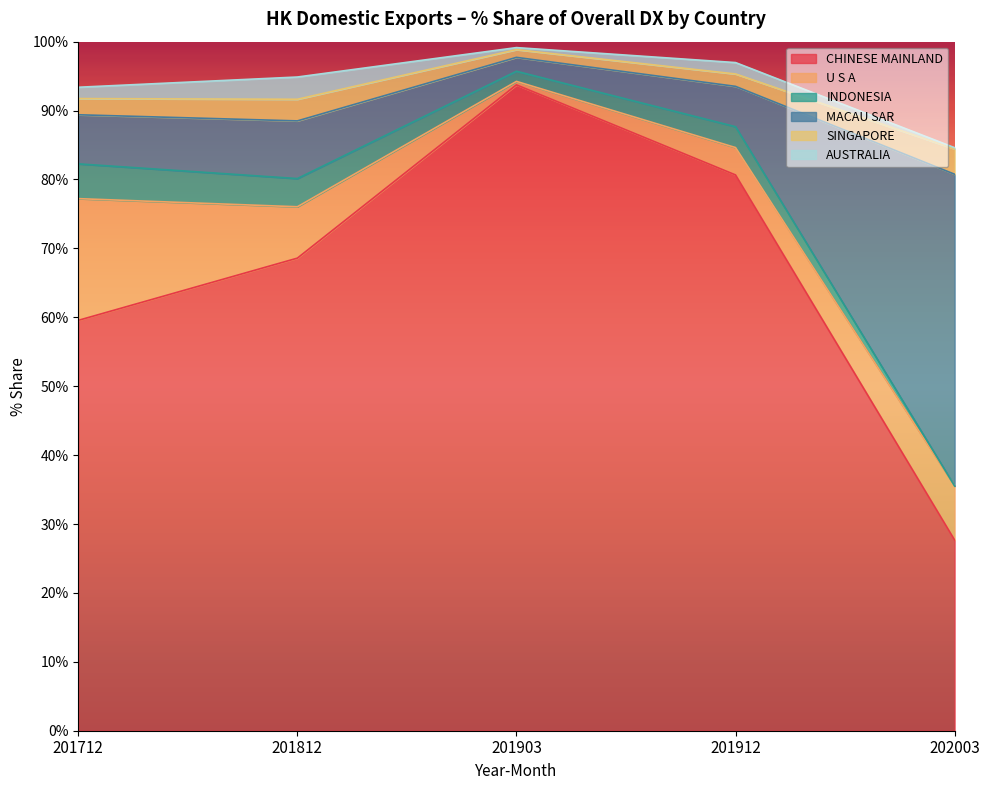

How many times do AUSTRALIA and INDONESIA cross each other?

1